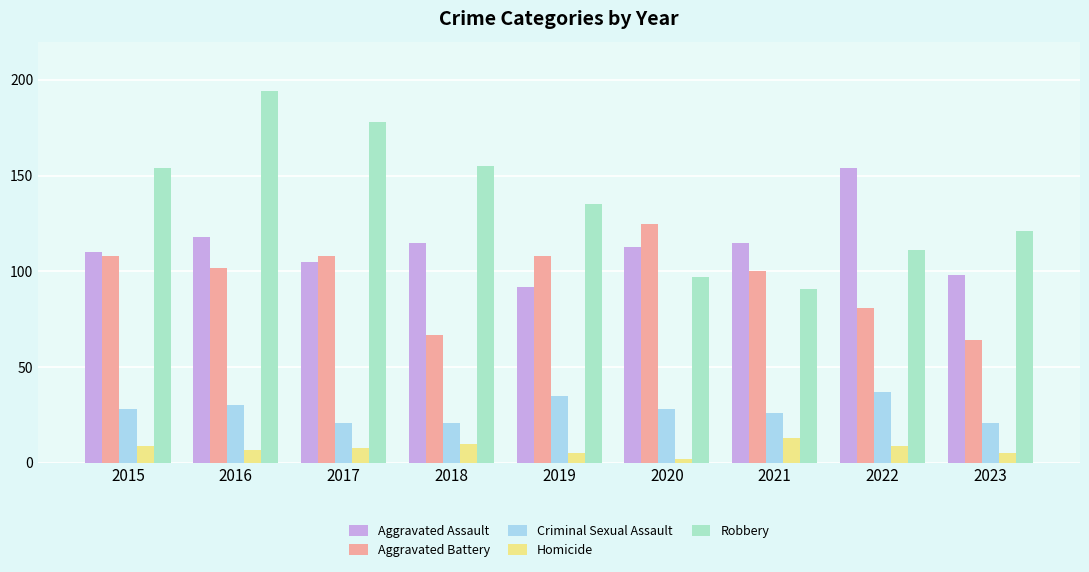

What is the minimum value for Aggravated Assault?

92